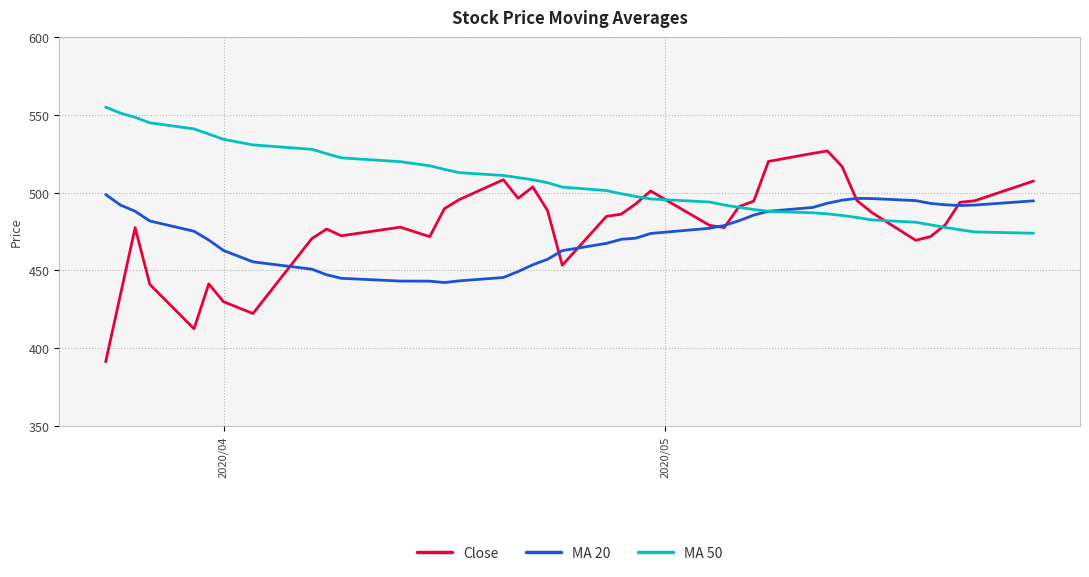

Count the number of data series in this chart.

3